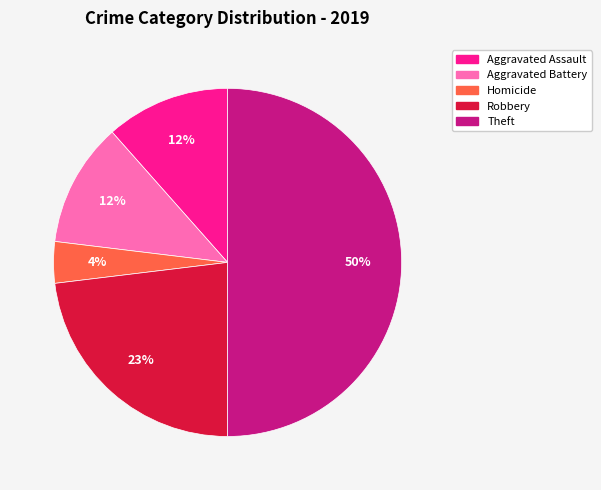

How many segments does this pie chart have?

5